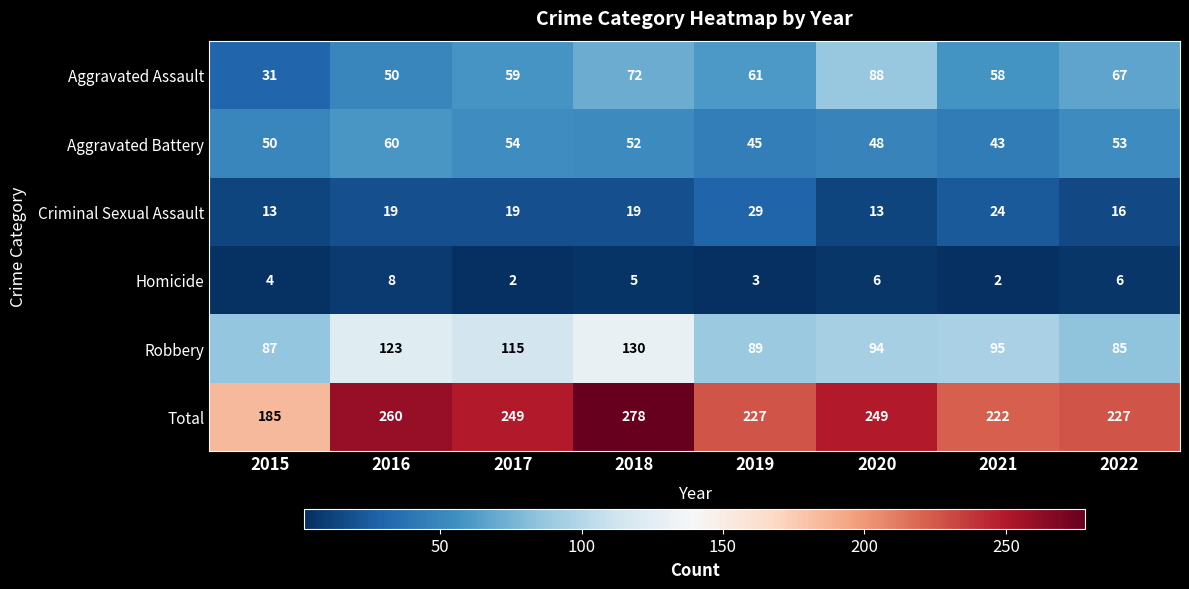

How many data points in Homicide are less than 5?

4